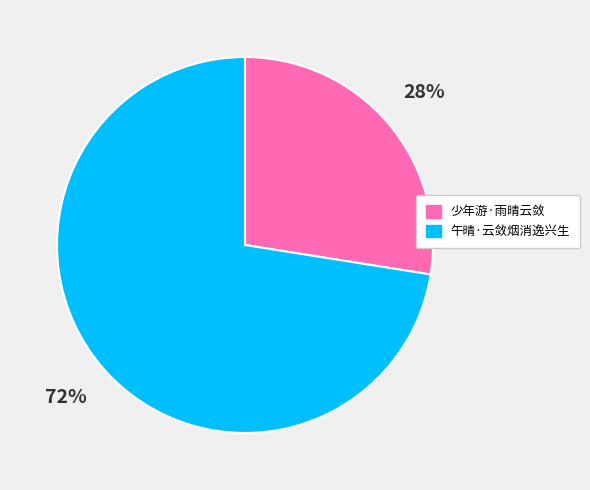

What is the smallest slice in the pie chart?

少年游·雨晴云敛